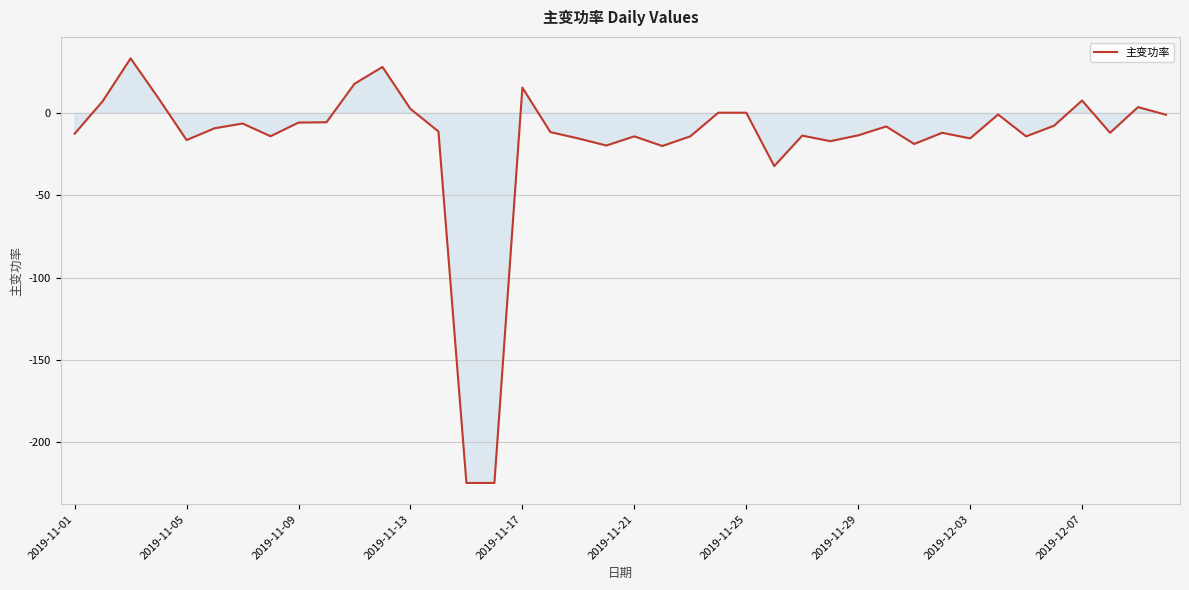

Does the chart display data point markers on the line(s)?

No